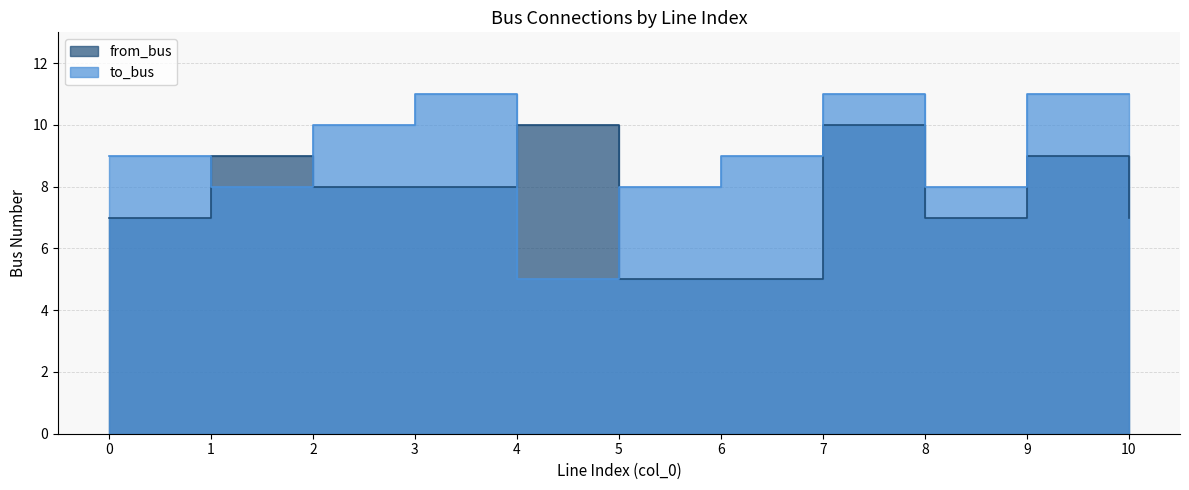

True or false: to_bus has a value of 14 at 5.

False